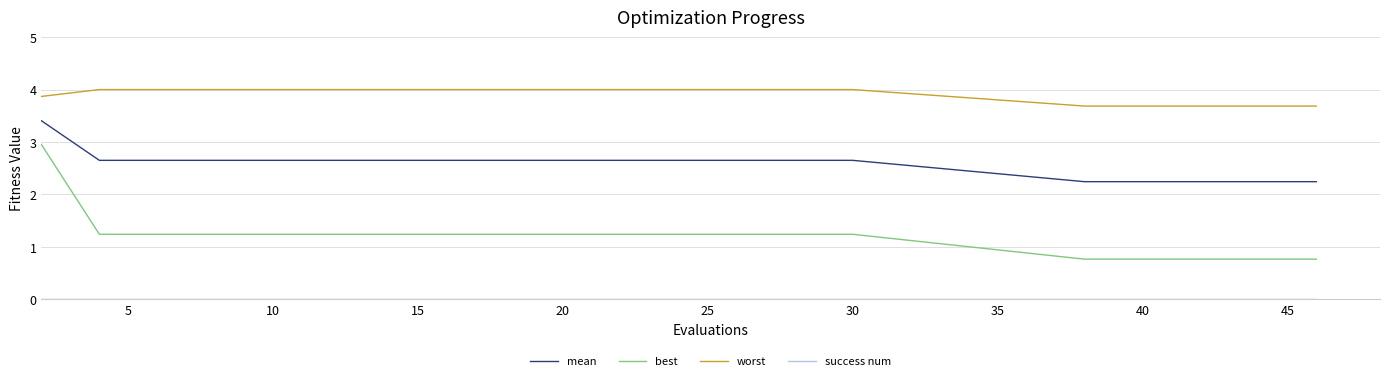

True or false: worst and mean intersect in this chart.

False